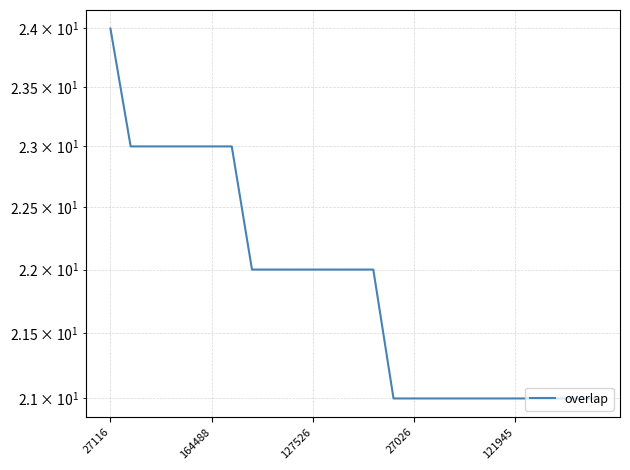

Reading left to right, list all the values displayed in this chart.

24	23	23	23	23	23	23	22	22	22	22	22	22	22	21	21	21	21	21	21	21	21	21	21	21